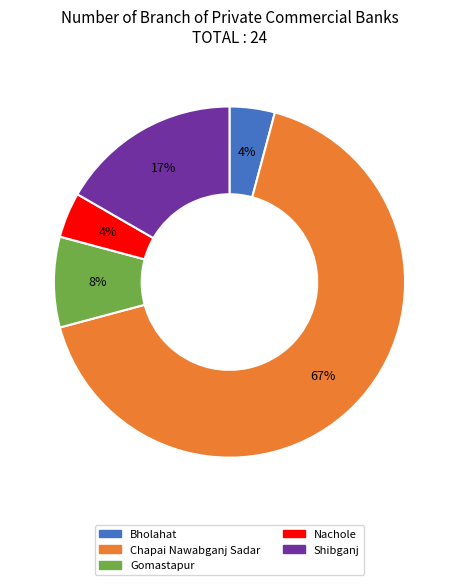

Which slice represents more than half of the pie?

Chapai Nawabganj Sadar